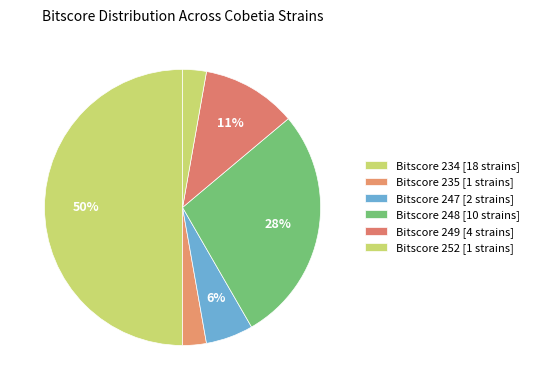

How many slices are in this pie chart?

6